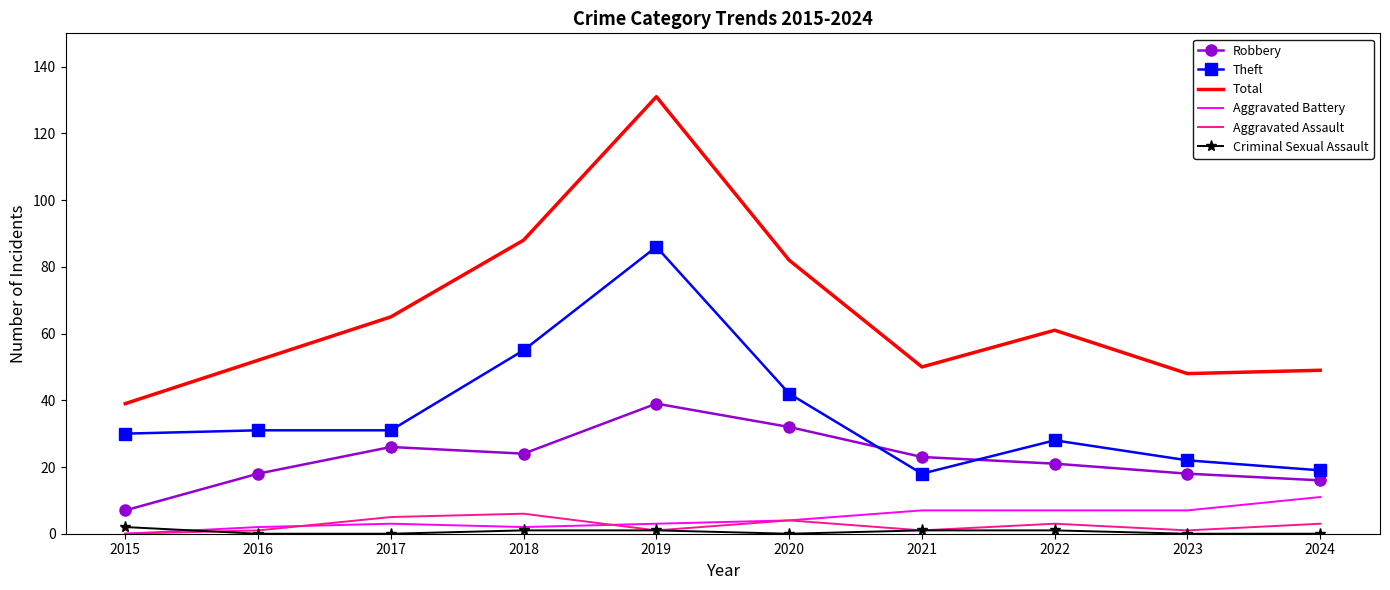

What are all the series names shown in the legend?

Robbery, Theft, Total, Aggravated Battery, Aggravated Assault, Criminal Sexual Assault